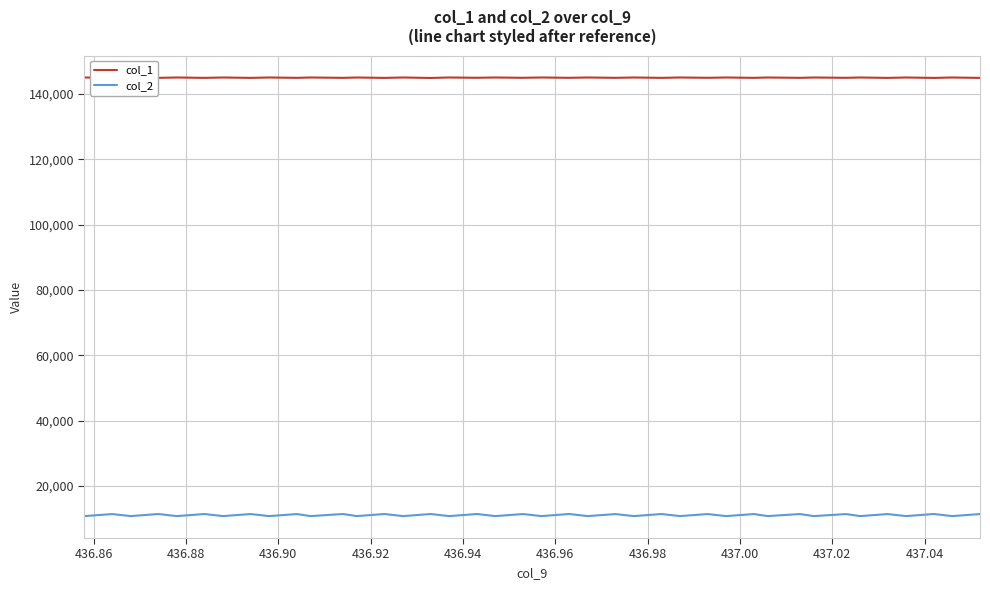

What is the minimum value for col_2?

10825